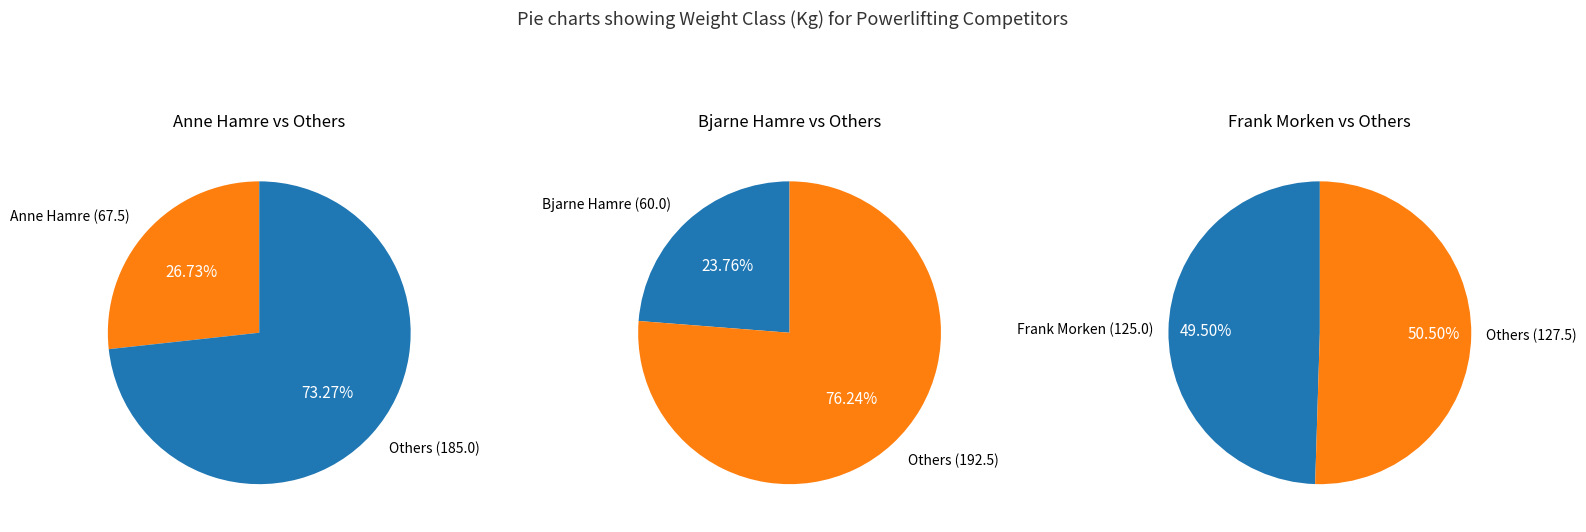

What is the ratio of the value at Frank Morken to the value at Anne Hamre?

1.9